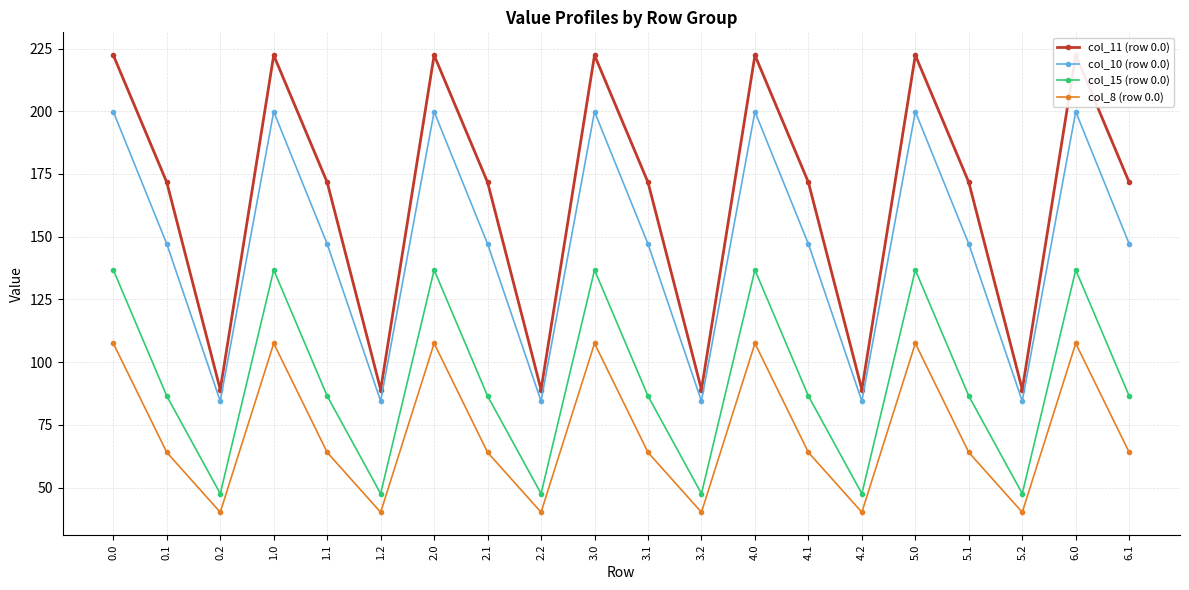

Where is col_11 (row 0.0) nearest to the value 155?

0.1